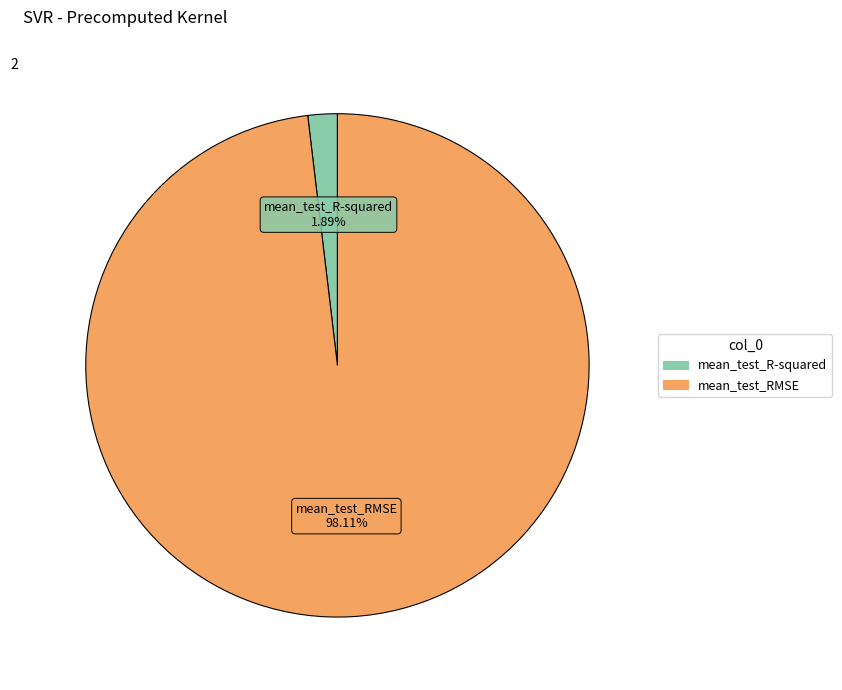

Is it true that mean_test_R-squared is 2% of the pie?

True